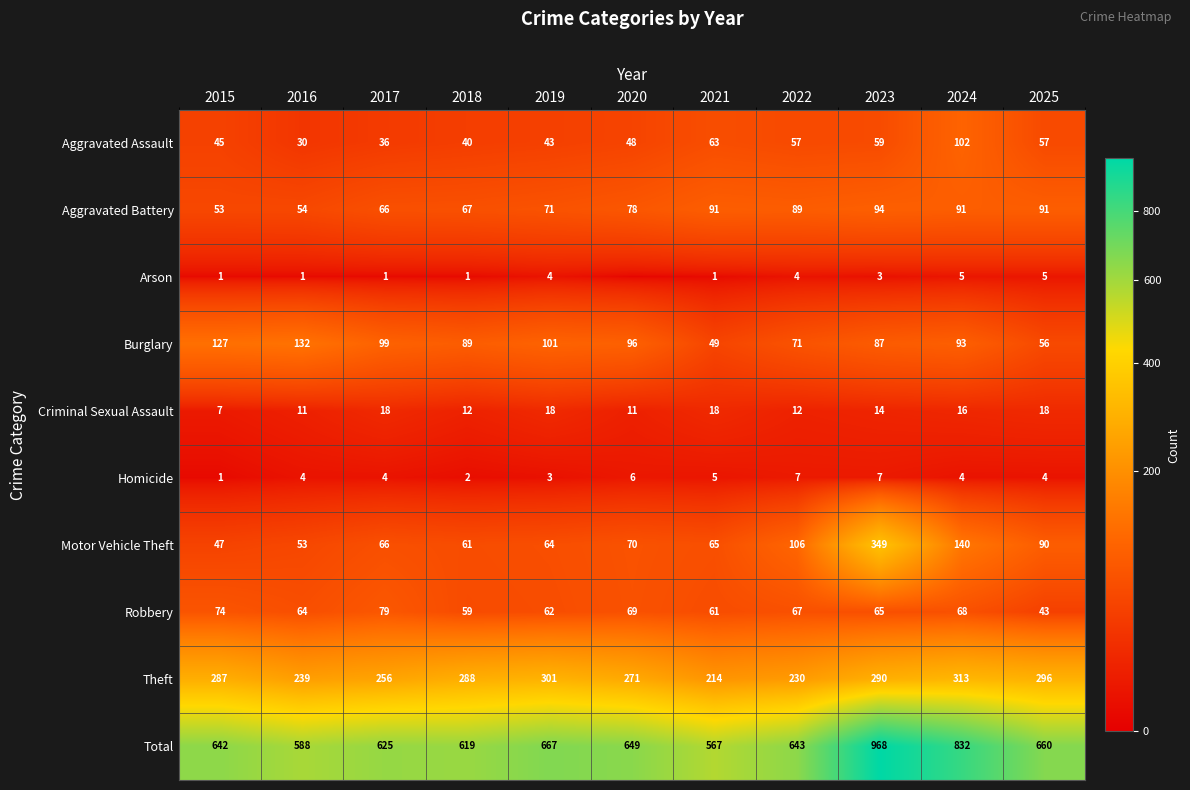

What is the difference between the highest and lowest values at 2017?

624